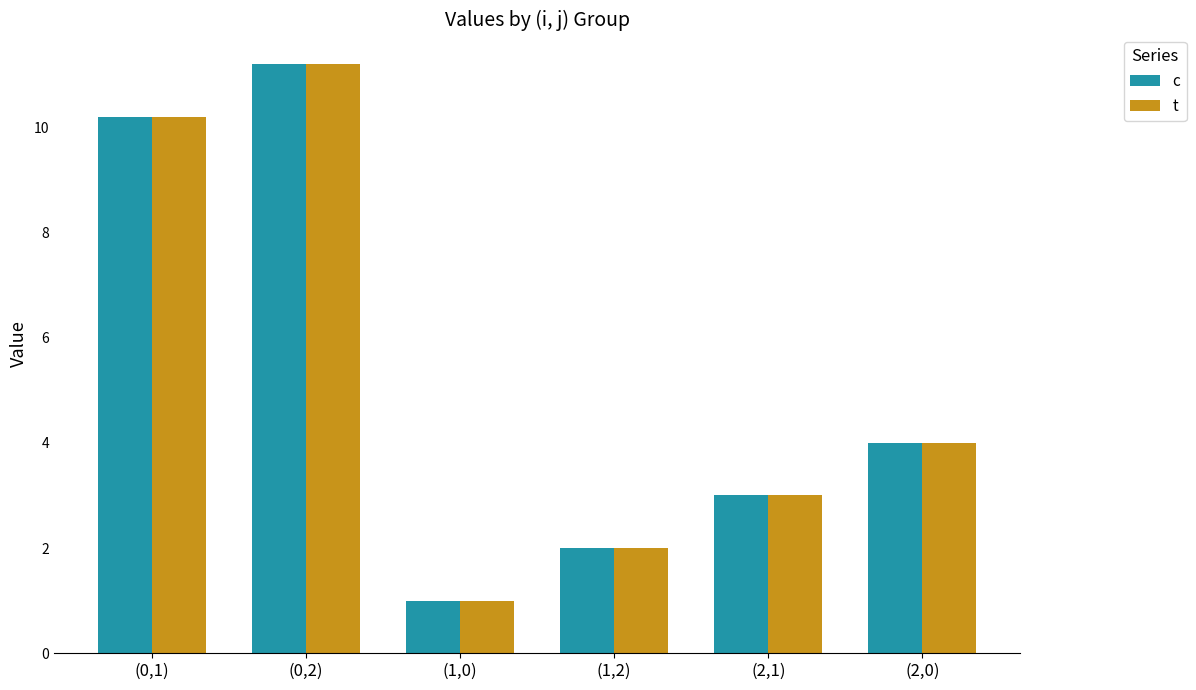

At how many categories does at least one series exceed 8?

2